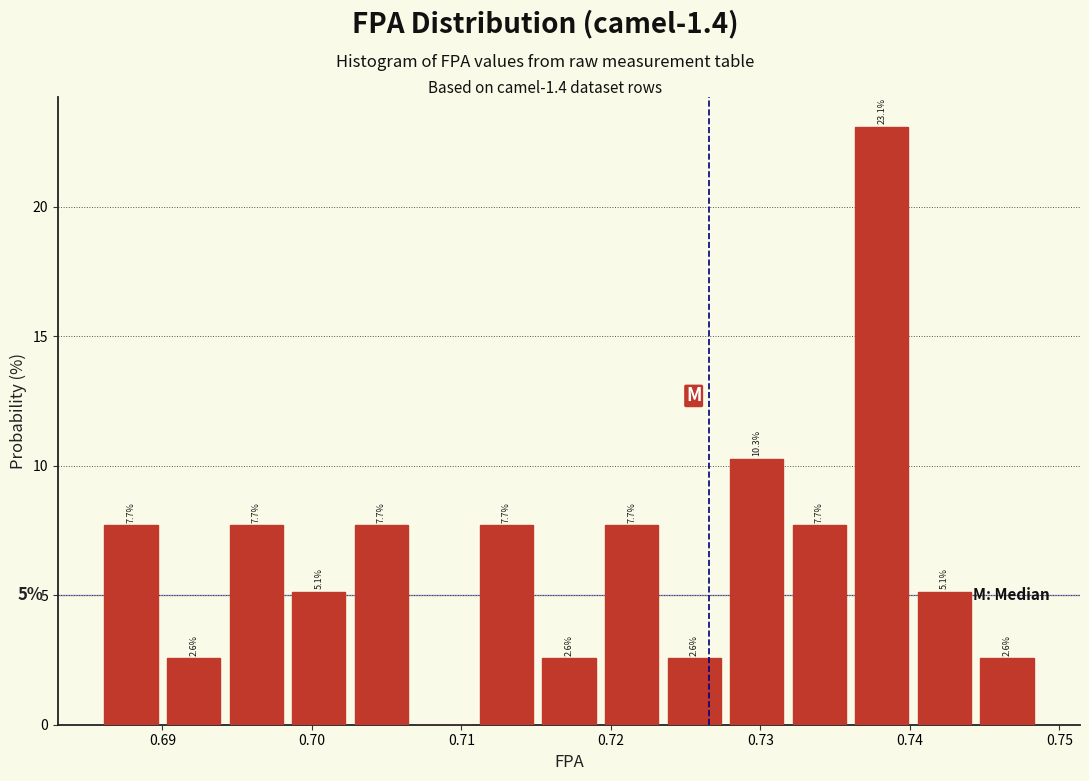

Which range on the x-axis has the tallest bar?

0.736 to 0.741